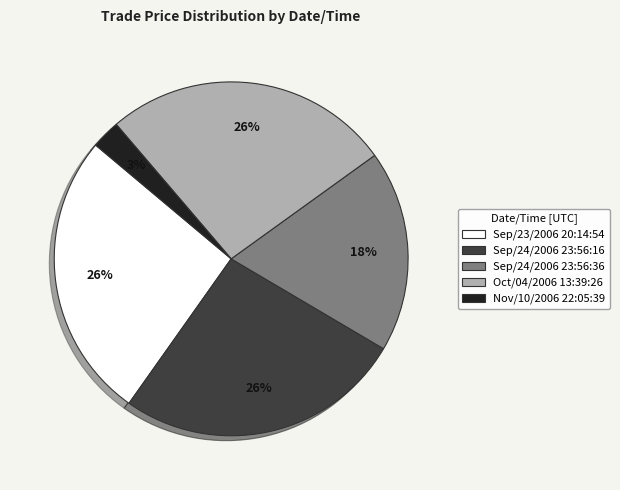

The Nov/10/2006 22:05:39 slice represents 15% of the pie. True or false?

False